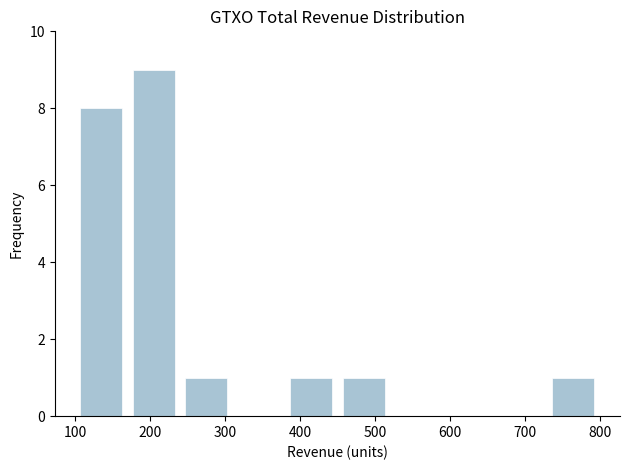

Reading left to right, list every bar in this chart as the range it spans on the x-axis followed by its height. The values are not printed on the chart, so give them approximately, as read against the axis.

100 to 170: 8
170 to 240: 9
240 to 310: 1
310 to 380: 0
380 to 450: 1
450 to 520: 1
520 to 590: 0
590 to 660: 0
660 to 730: 0
730 to 800: 1